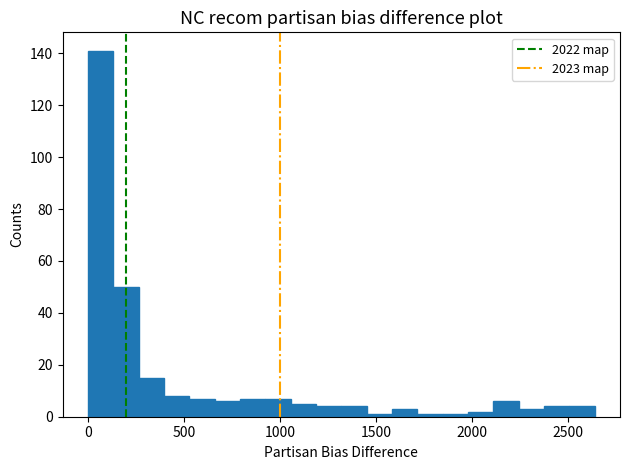

Read against the x-axis, roughly where is the centre of the tallest bar?

50